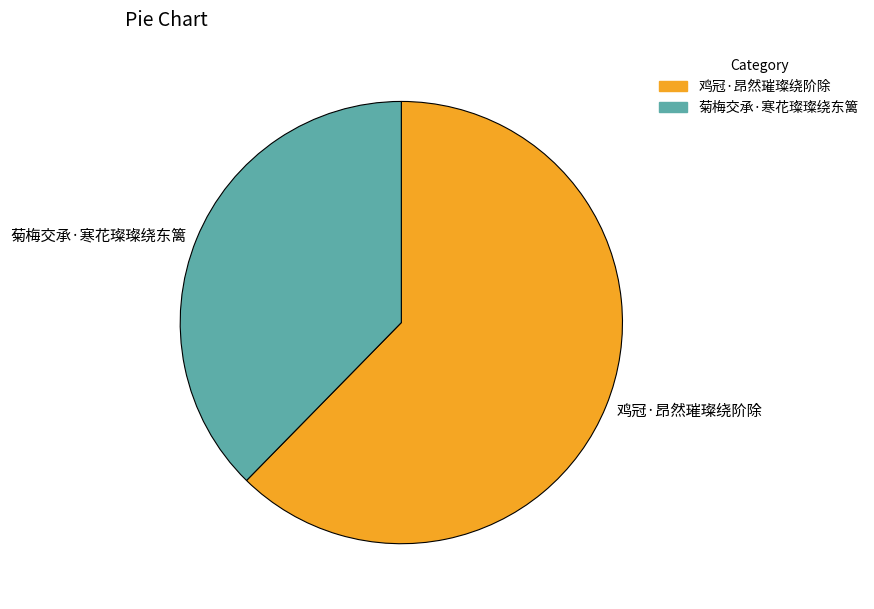

Between 菊梅交承·寒花璨璨绕东篱 and 鸡冠·昂然璀璨绕阶除, which is larger?

鸡冠·昂然璀璨绕阶除